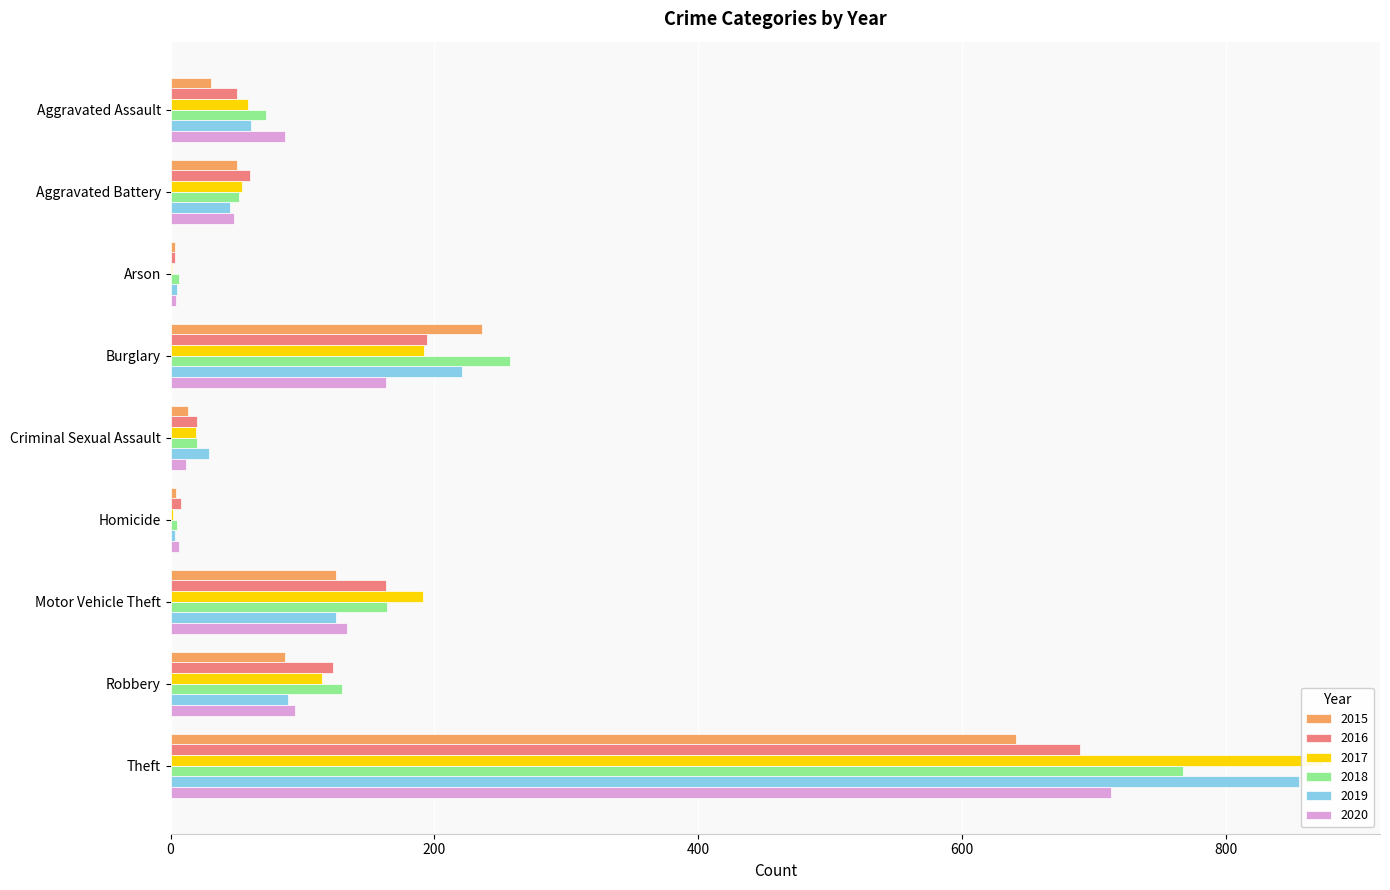

What is the difference between the maximum and minimum values in the 2017 series?

872